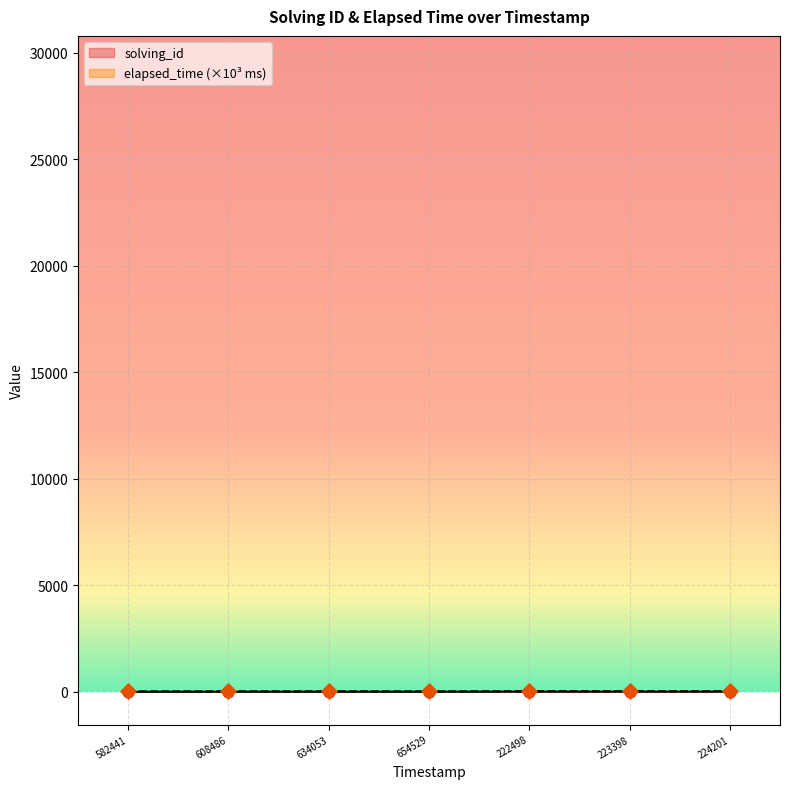

Which series has the largest total across all categories?

elapsed_time